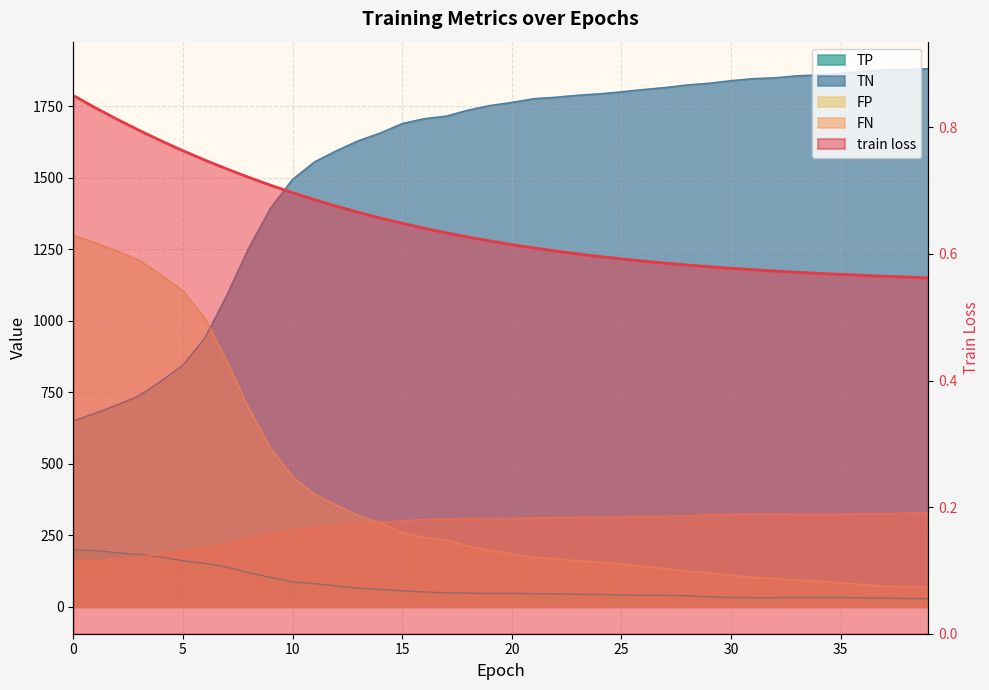

Where is TN nearest to the value 1266?

8